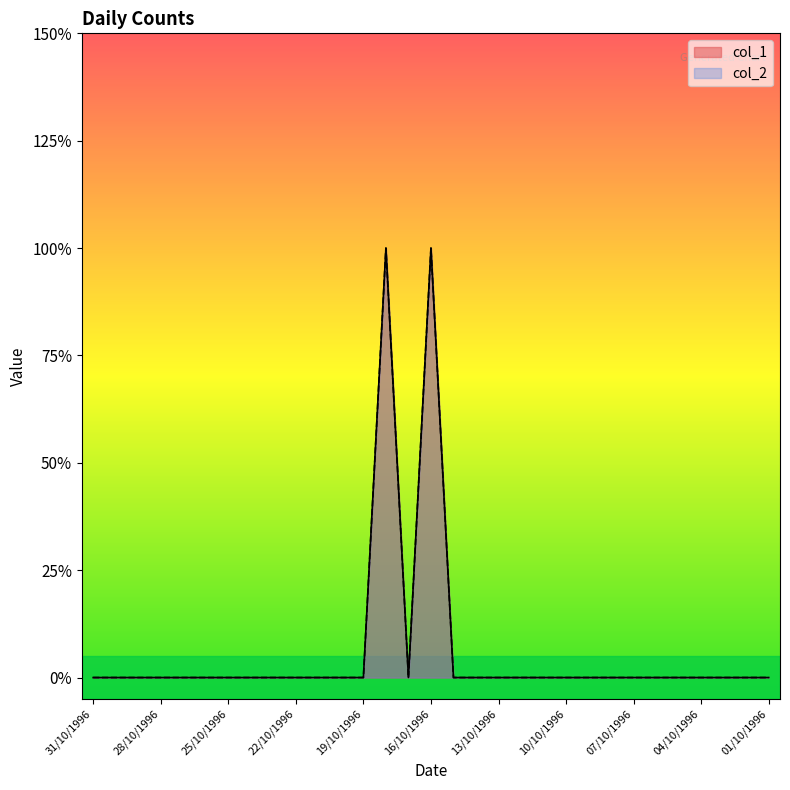

Which series has the largest range (max minus min)?

col_1